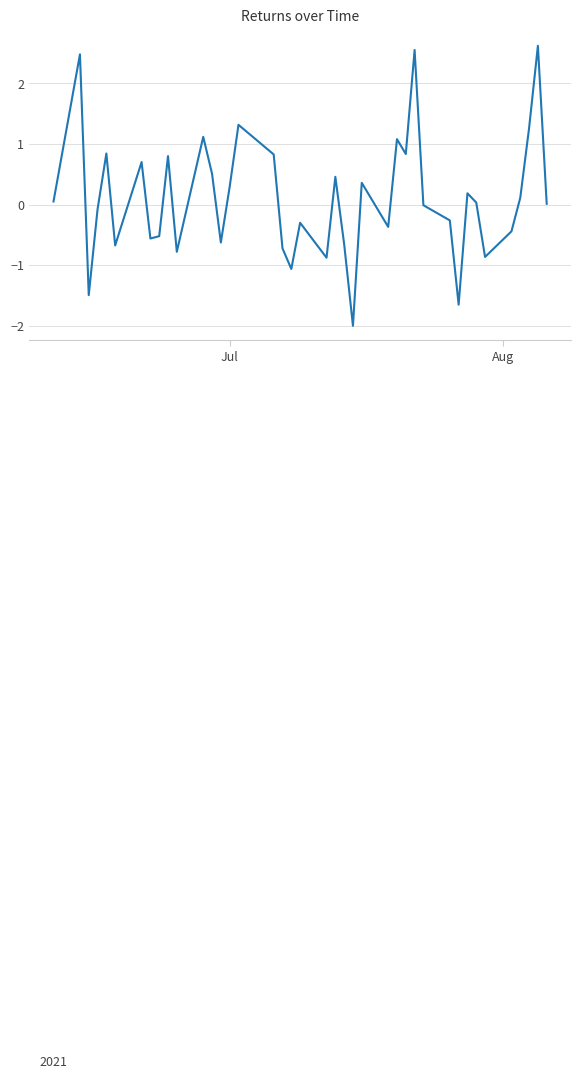

What is the maximum value shown in the chart?

2.6